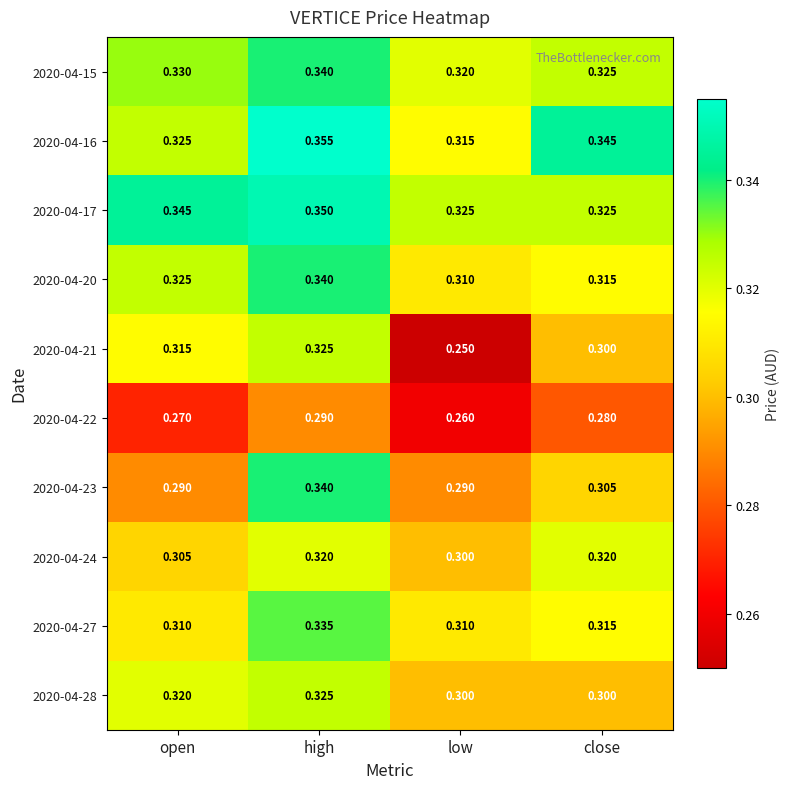

Where is 2020-04-20 nearest to the value 0?

low